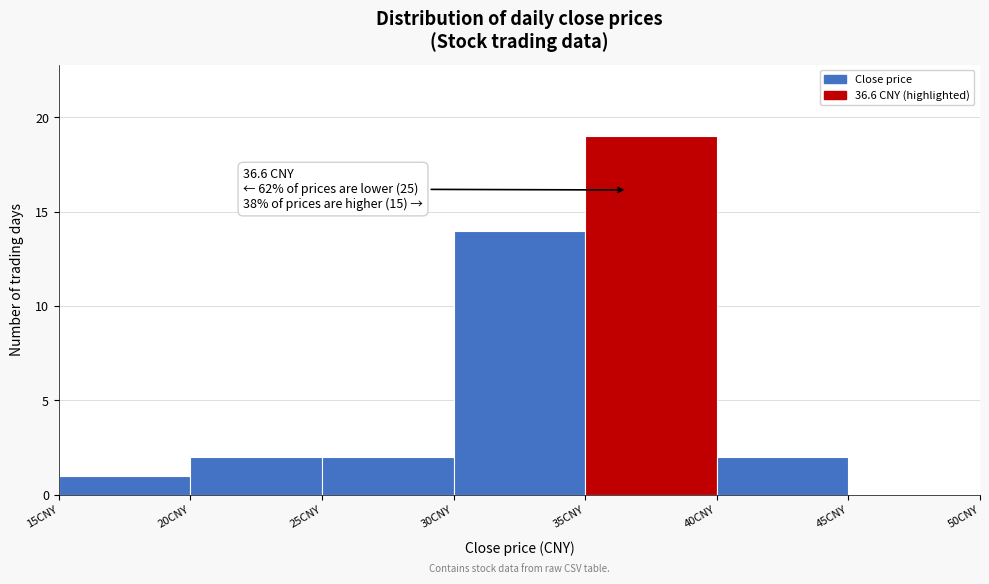

Over which range of the x-axis is the bar tallest?

35 to 40